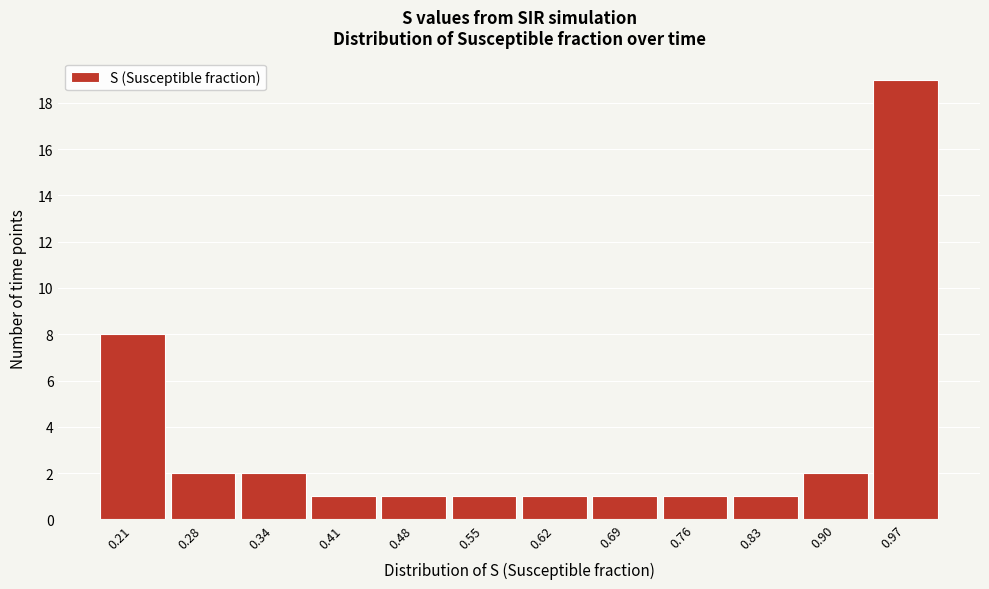

How tall is the bar that spans 0.45 to 0.52 on the x-axis? Neither the bar edges nor the heights are printed on the chart, so give them approximately, as read against the axes.

1